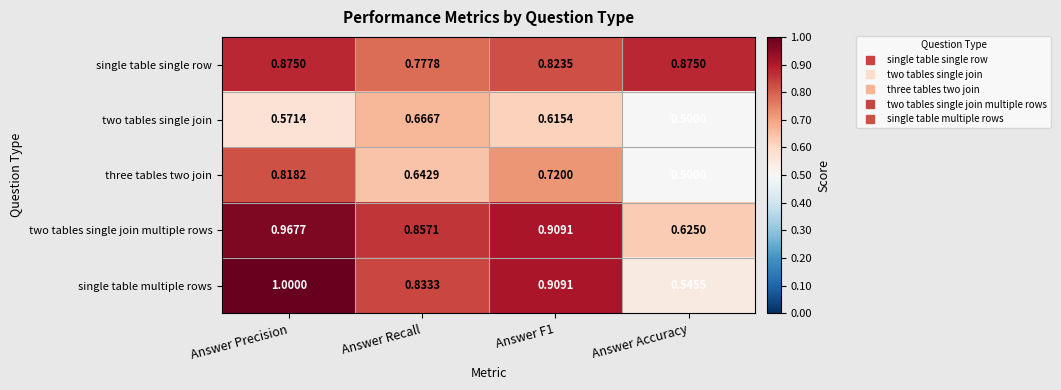

At which category does the chart reach its minimum across all series?

Answer Accuracy